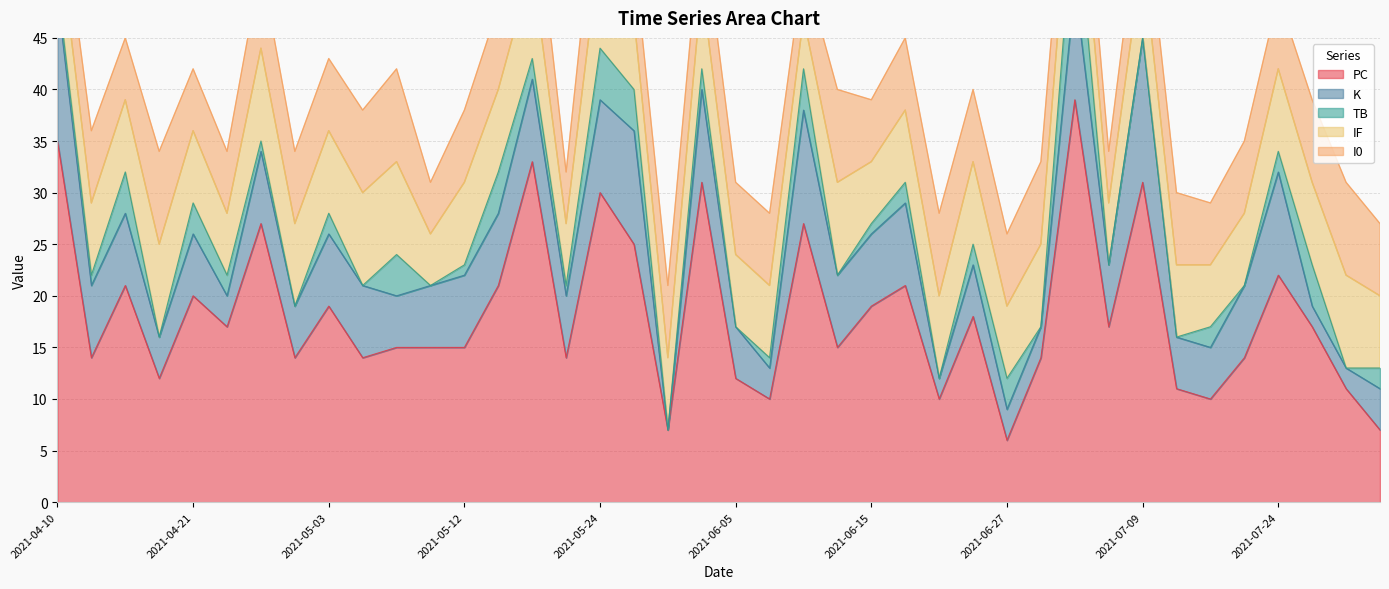

What is the sum of all IF values?

298